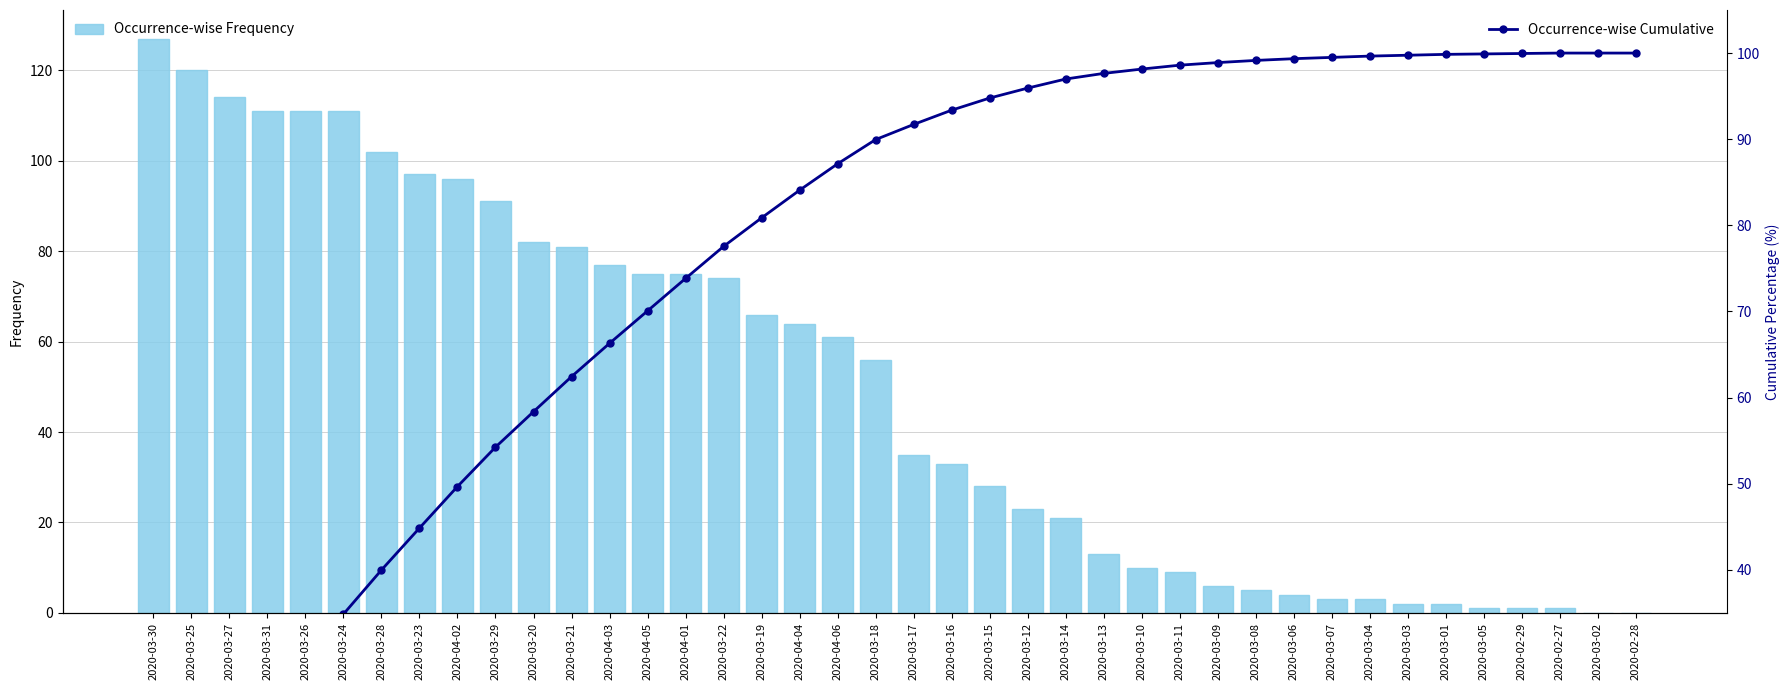

What is the average value of the Occurrence-wise Frequency series?

50